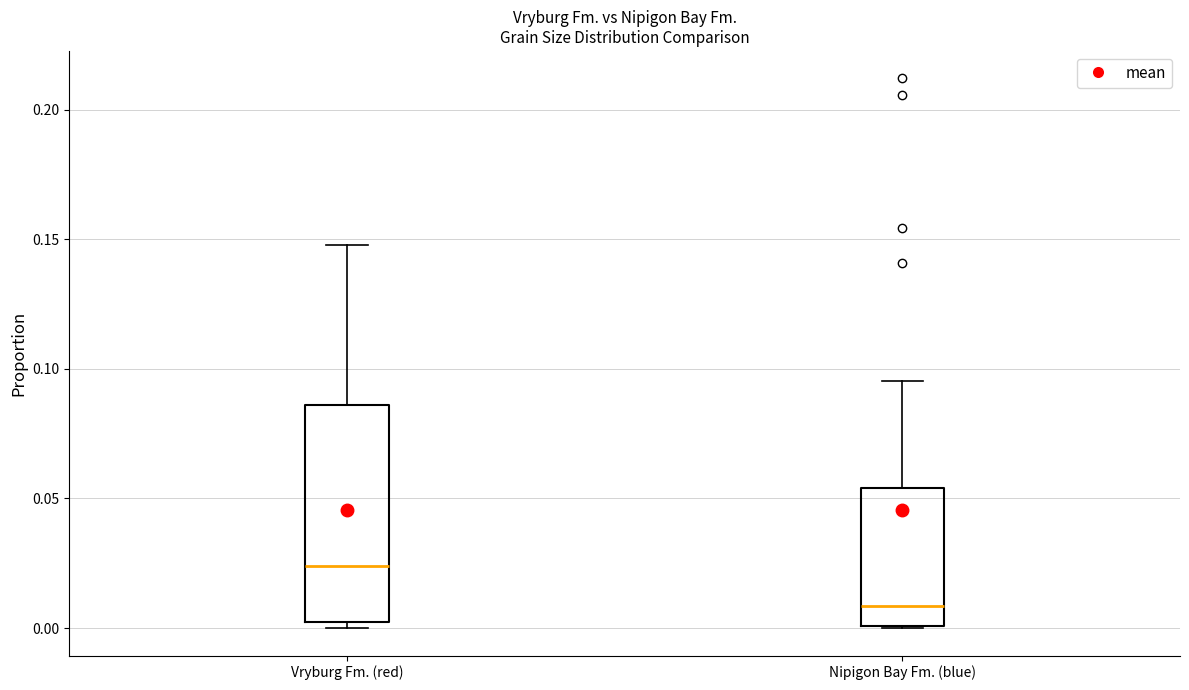

Reading left to right, transcribe this box plot: for each box, give where its median line is, the range the box spans, and where its two whiskers end, as read against the y-axis. The values are not printed on the chart, so give them approximately, as read against the axis.

Vryburg Fm. (red): median 0.025, box 0.000 to 0.085, whiskers 0.000 (just below the box's lower edge) to 0.150
Nipigon Bay Fm. (blue): median 0.010, box 0.000 to 0.055, whiskers 0.000 to 0.095